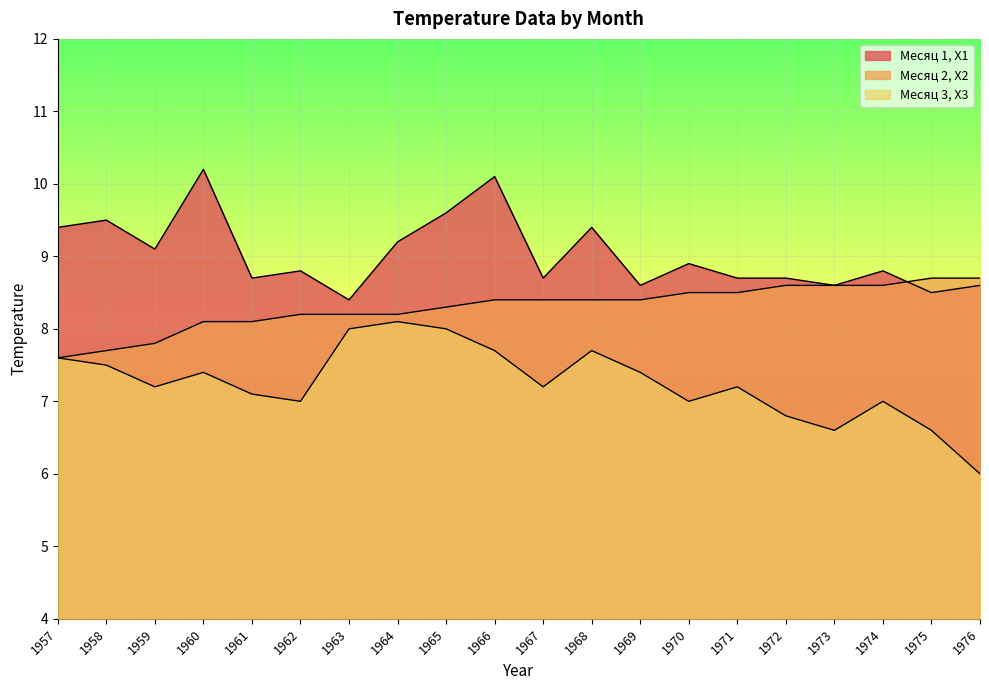

What is the total value across all series at 1961?

23.9